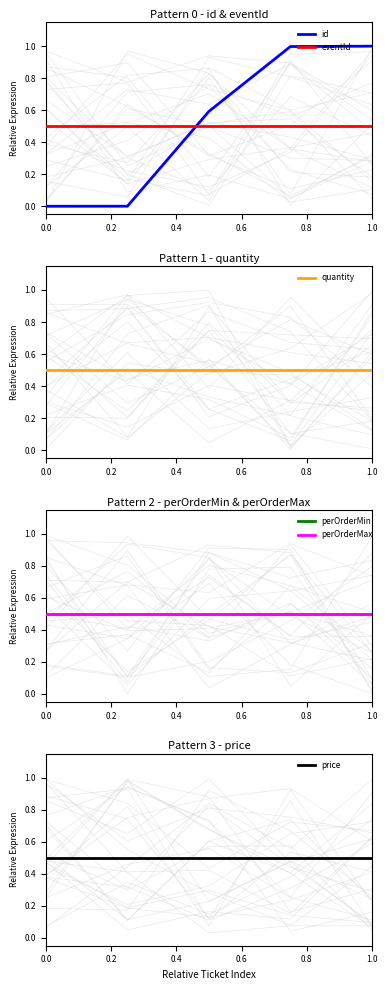

True or false: price and perOrderMin cross at least once.

False